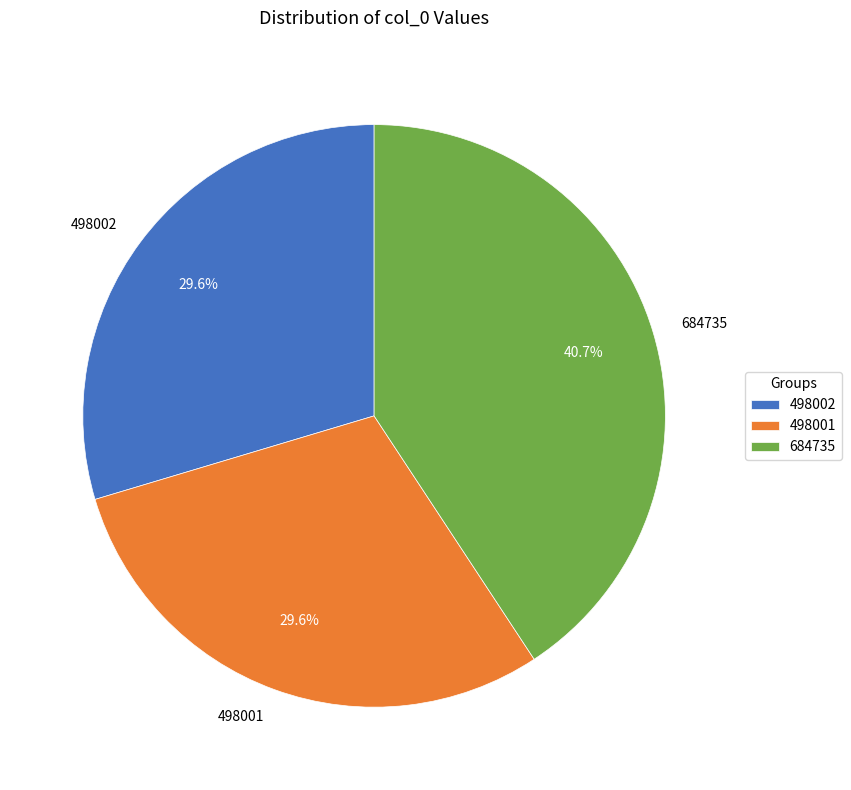

Is the sum of 684735 and 498002 greater than half?

Yes